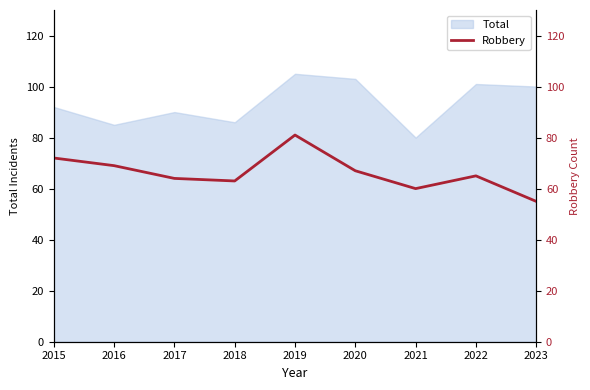

List the labels in order of value, largest first.

2019, 2015, 2016, 2020, 2022, 2017, 2018, 2021, 2023